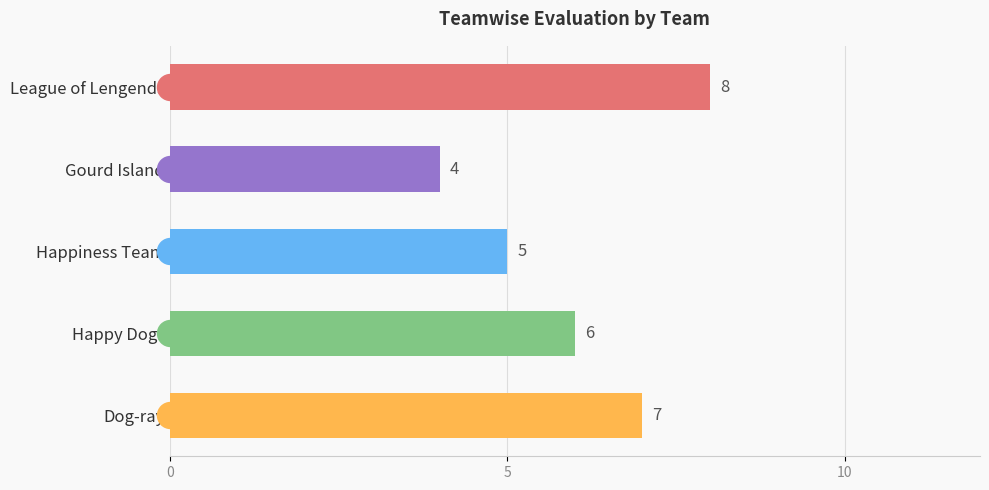

Approximately how many times larger is the value at Gourd Island compared to Happy Dogs?

0.7